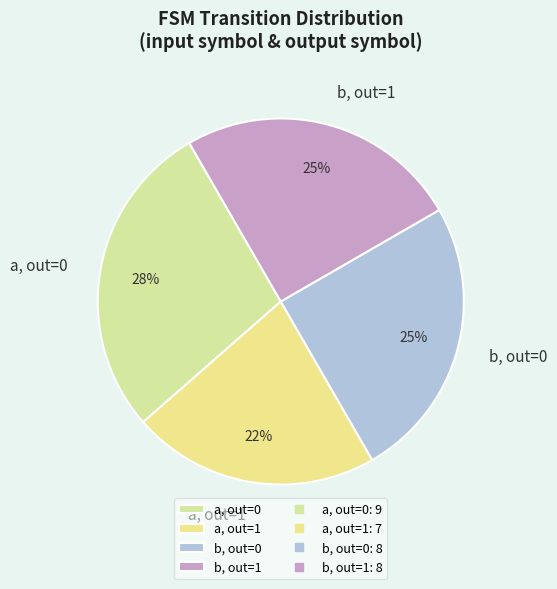

The a, out=1 slice represents 16% of the pie. True or false?

False